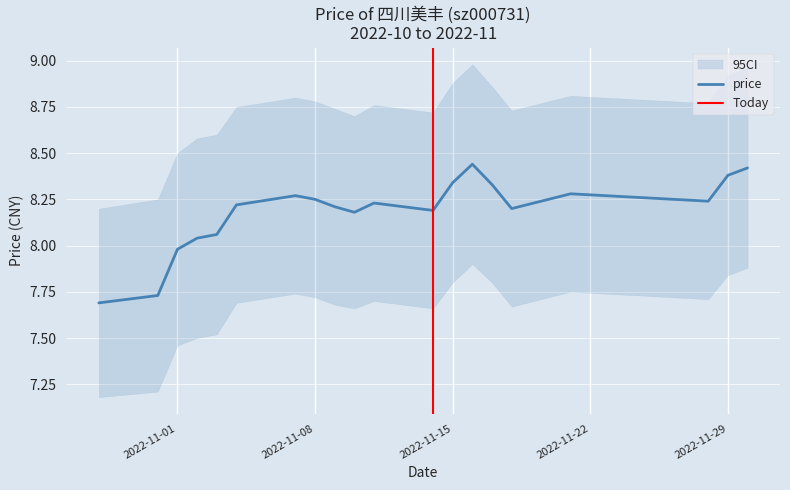

What is the difference between the second highest and minimum values?

0.7